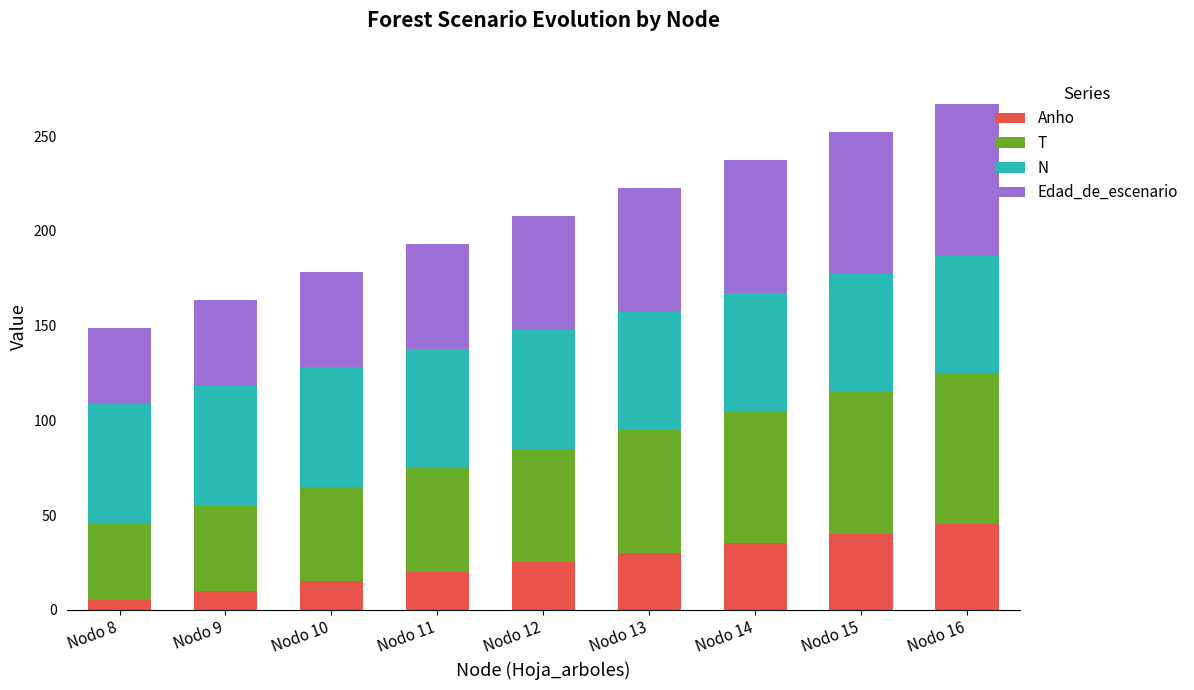

What is the average value of the Anho series?

25.0